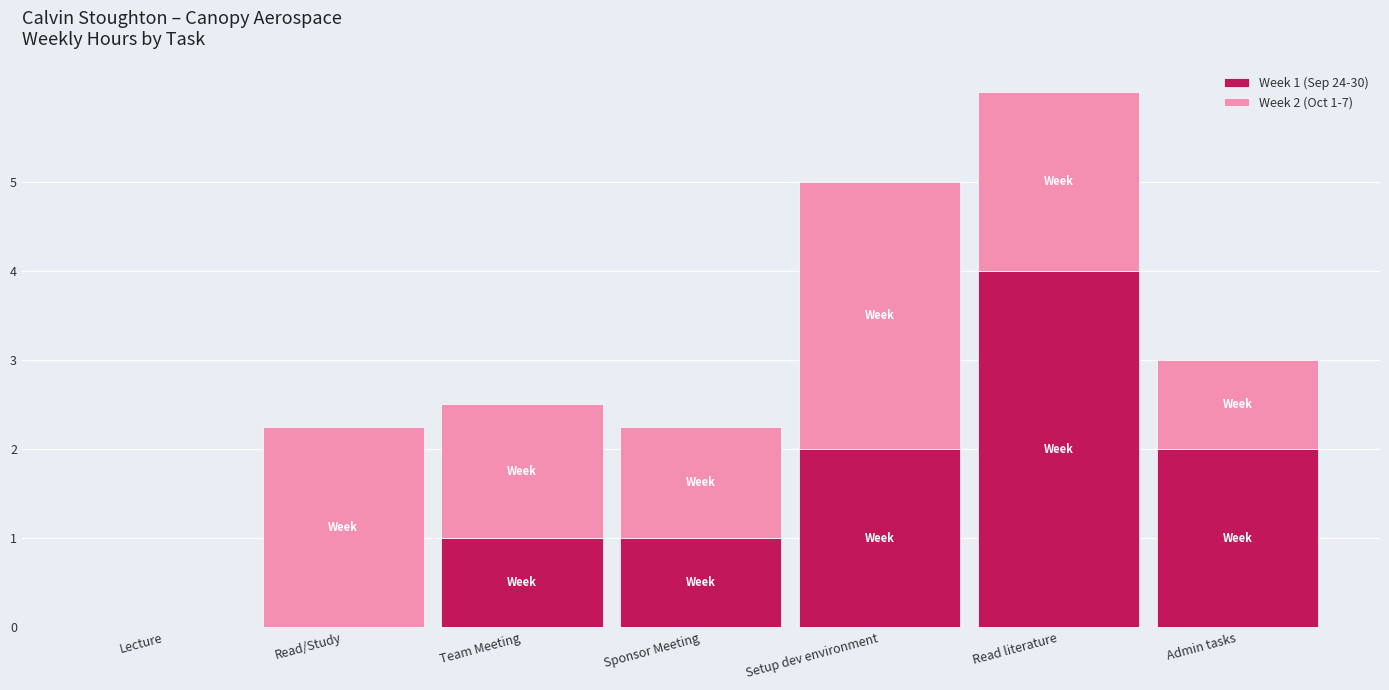

What is the total value across all series at Team Meeting?

2.5